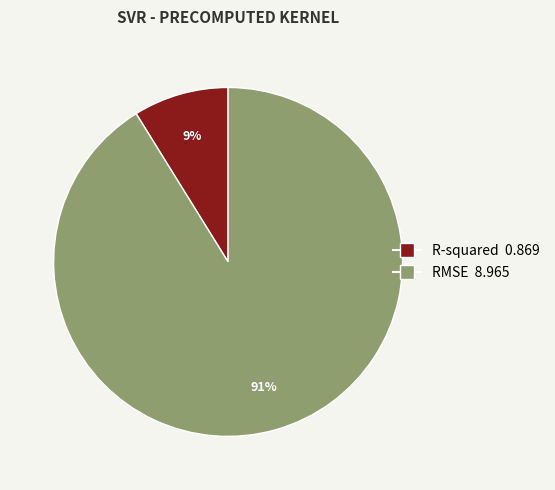

Is there any slice that represents more than half of the pie?

Yes